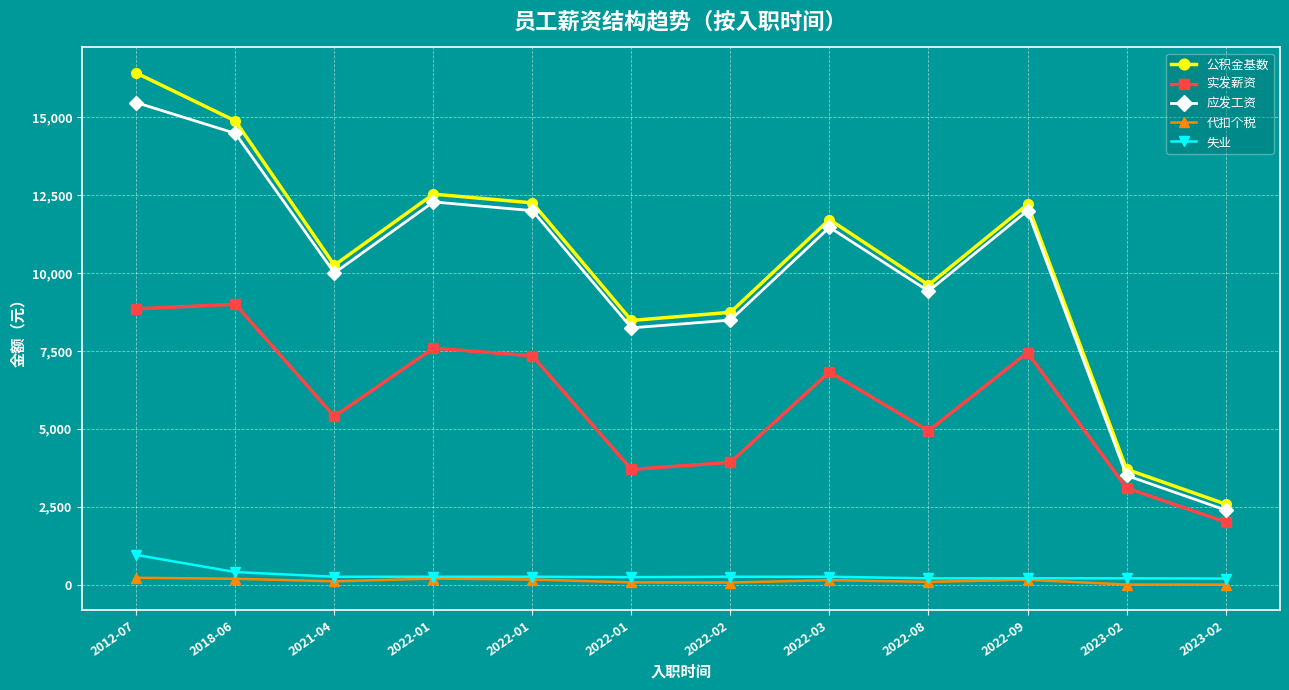

What are all the series names shown in the legend?

公积金基数, 实发薪资, 应发工资, 代扣个税, 失业